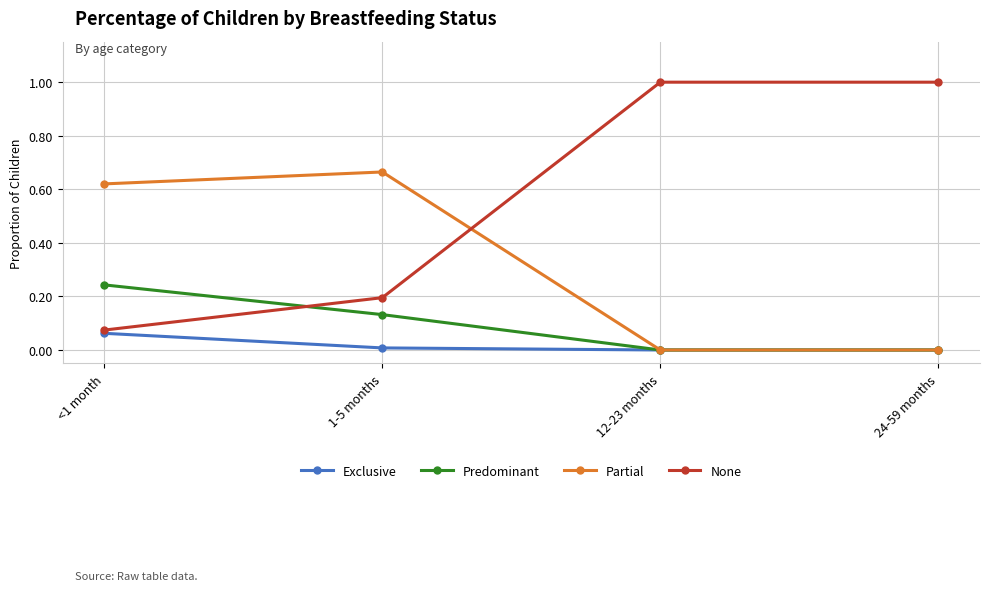

Rank the series by their maximum value, from highest to lowest.

None, Partial, Predominant, Exclusive